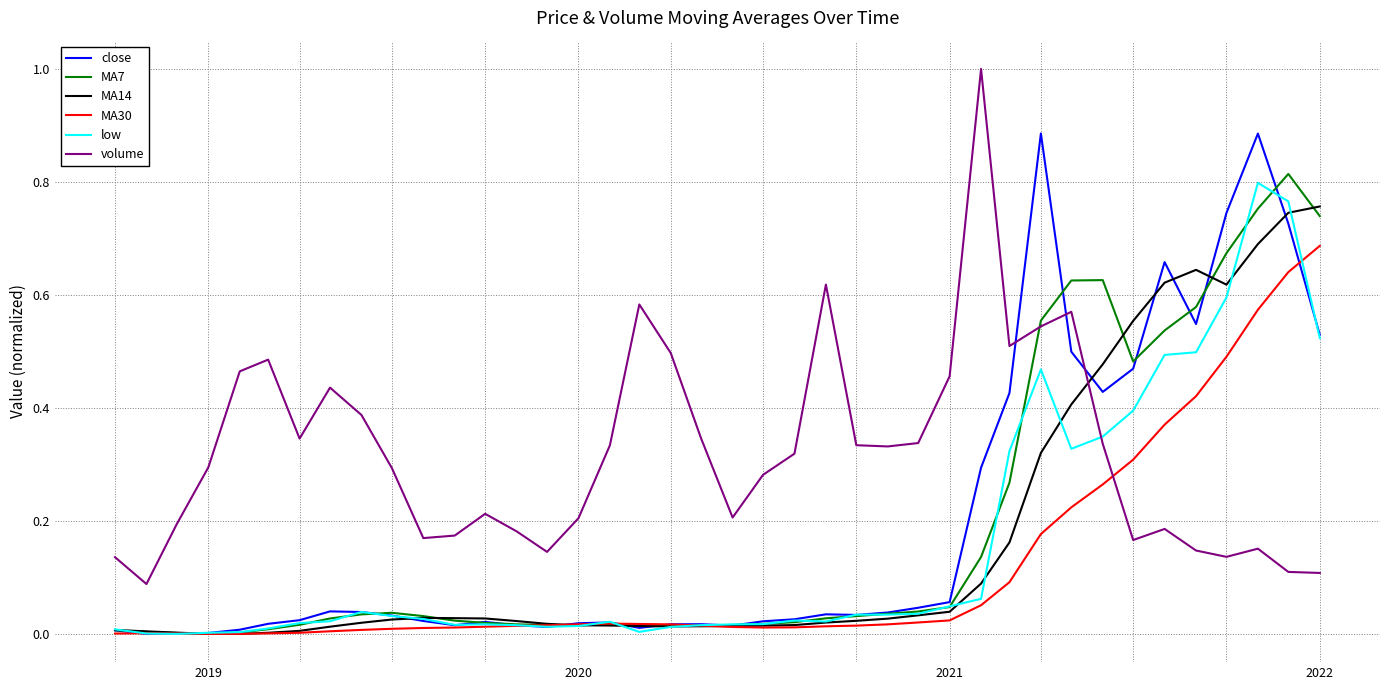

Which series has the largest total across all categories?

volume